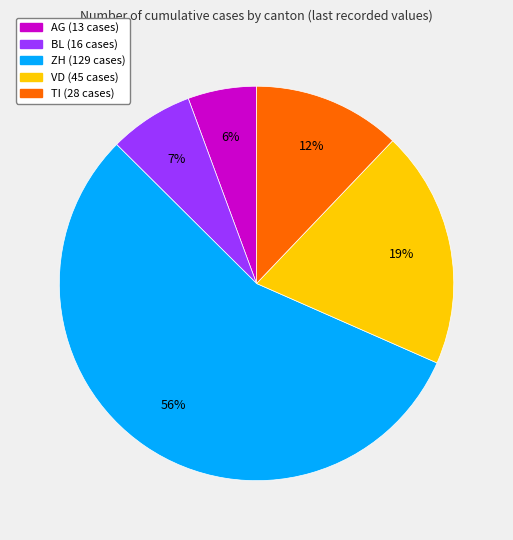

Rank the categories by value from lowest to highest.

AG, BL, TI, VD, ZH